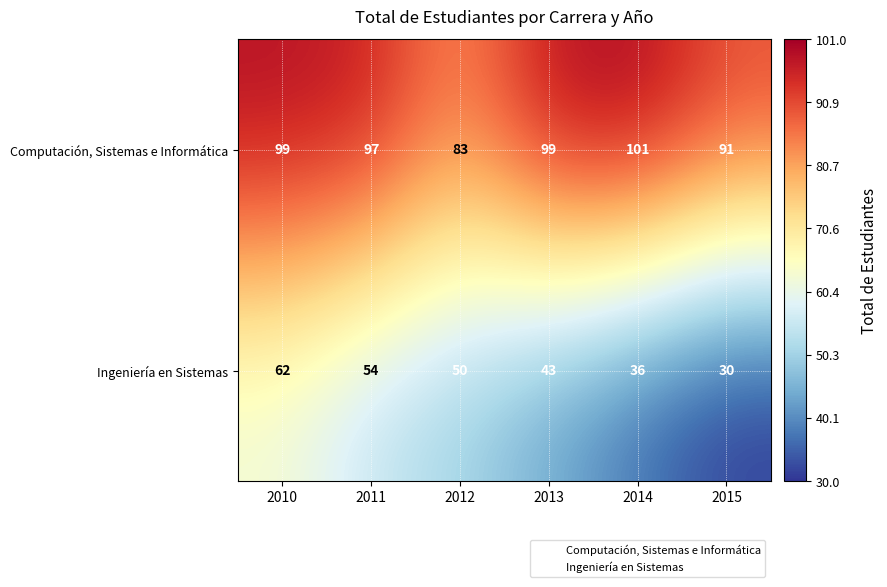

What is the greatest value displayed?

101